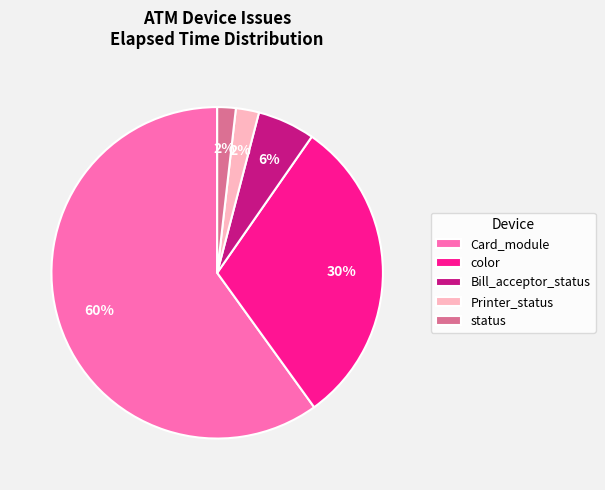

To the nearest percent, what portion does status represent?

2%